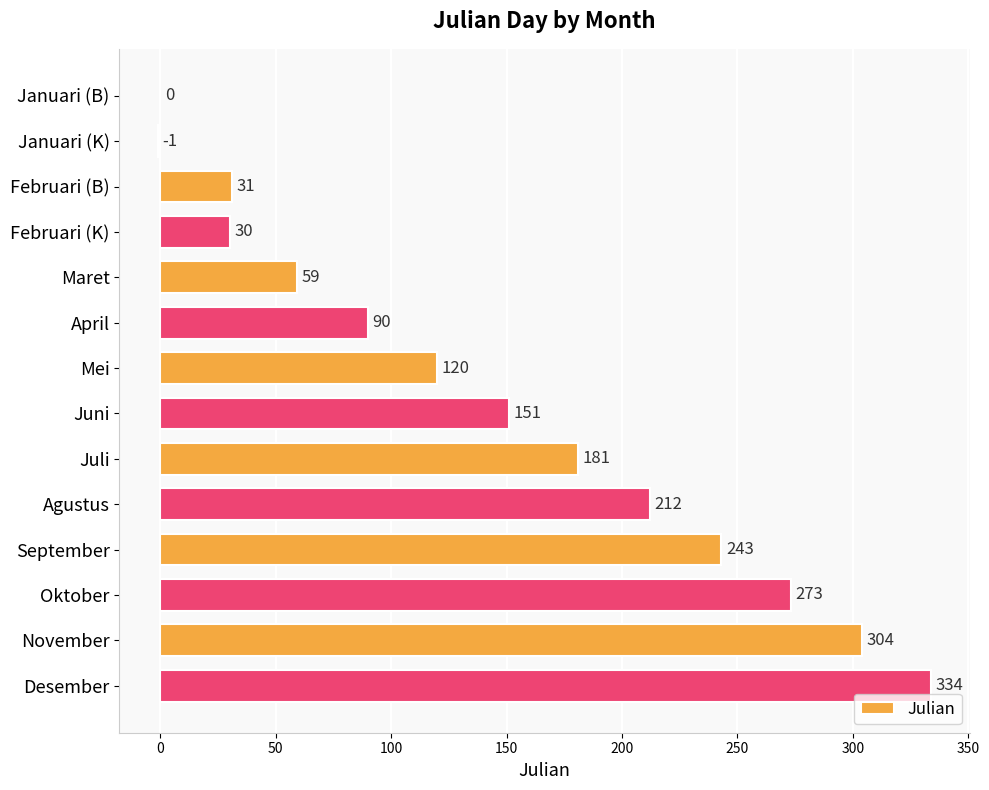

Between April and November, which is larger?

November